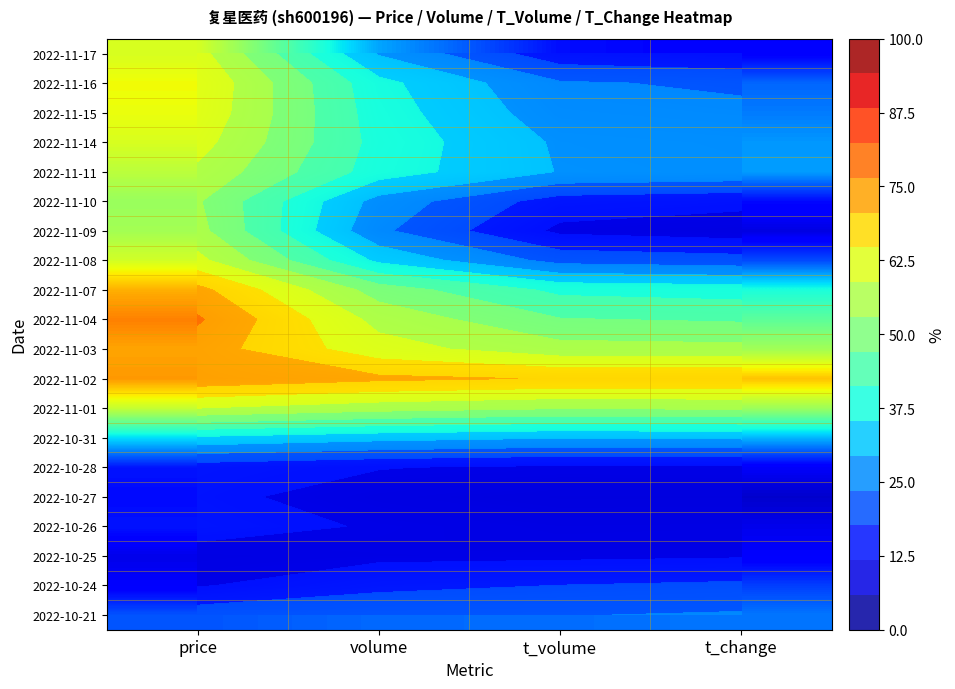

What is the greatest value displayed?

0.8